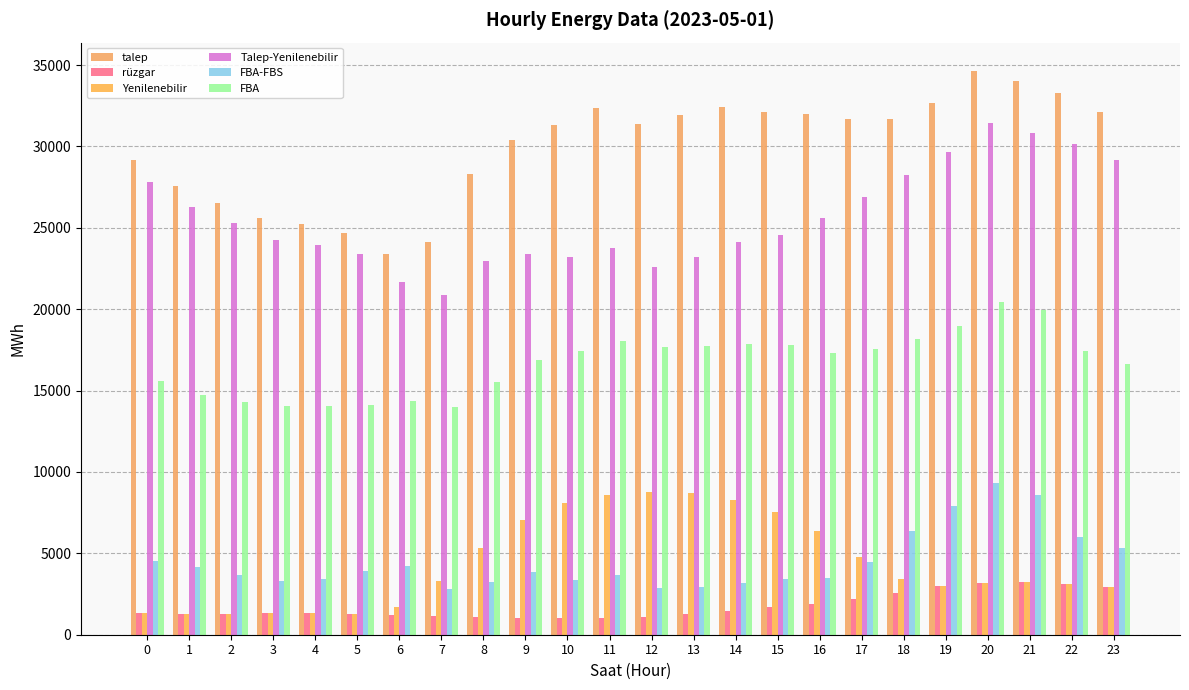

Is it true that FBA equals 14350.2 at 6?

True